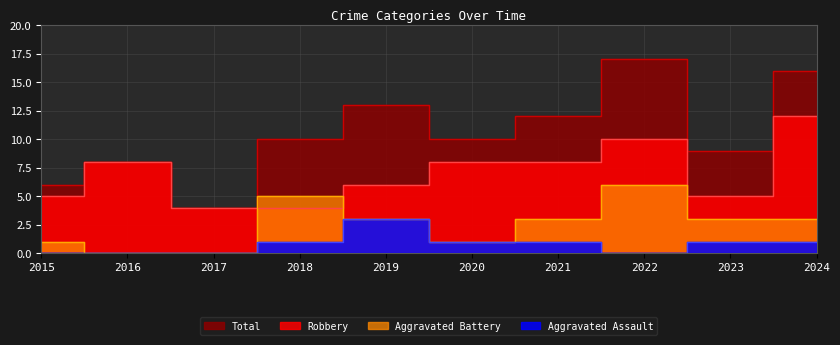

List the series in order of their peak value, lowest first.

Aggravated Assault, Aggravated Battery, Robbery, Total